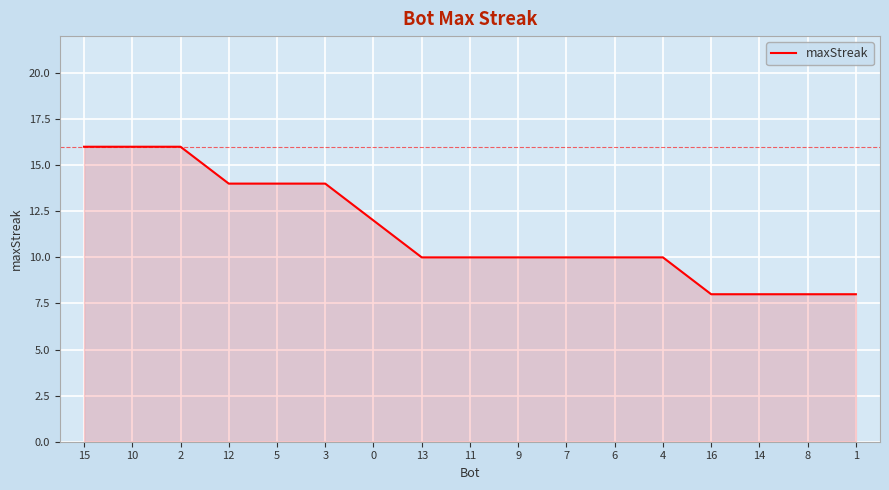

Does the chart have visible grid lines?

Yes